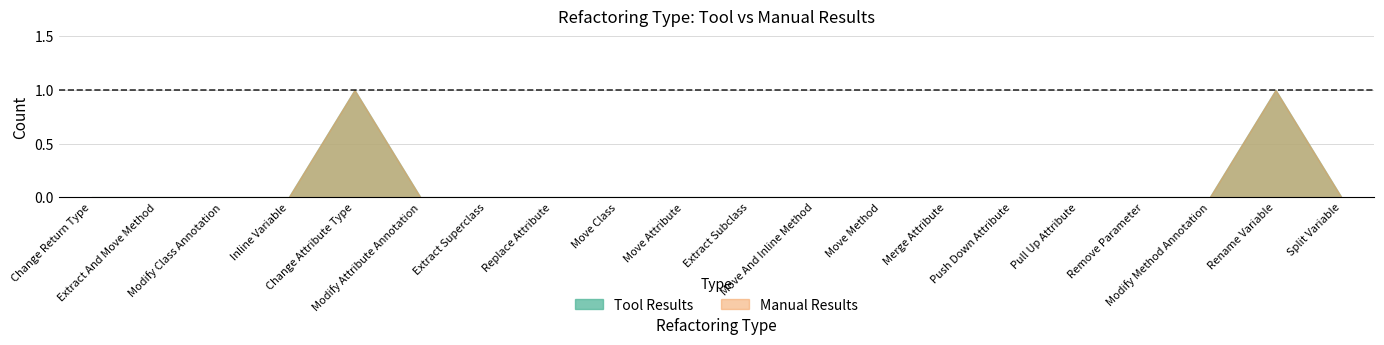

Reading right to left, what are all the values shown in this chart?

Tool Results: Split Variable=0	Rename Variable=1	Modify Method Annotation=0	Remove Parameter=0	Pull Up Attribute=0	Push Down Attribute=0	Merge Attribute=0	Move Method=0	Move And Inline Method=0	Extract Subclass=0	Move Attribute=0	Move Class=0	Replace Attribute=0	Extract Superclass=0	Modify Attribute Annotation=0	Change Attribute Type=1	Inline Variable=0	Modify Class Annotation=0	Extract And Move Method=0	Change Return Type=0
Manual Results: Split Variable=0	Rename Variable=1	Modify Method Annotation=0	Remove Parameter=0	Pull Up Attribute=0	Push Down Attribute=0	Merge Attribute=0	Move Method=0	Move And Inline Method=0	Extract Subclass=0	Move Attribute=0	Move Class=0	Replace Attribute=0	Extract Superclass=0	Modify Attribute Annotation=0	Change Attribute Type=1	Inline Variable=0	Modify Class Annotation=0	Extract And Move Method=0	Change Return Type=0